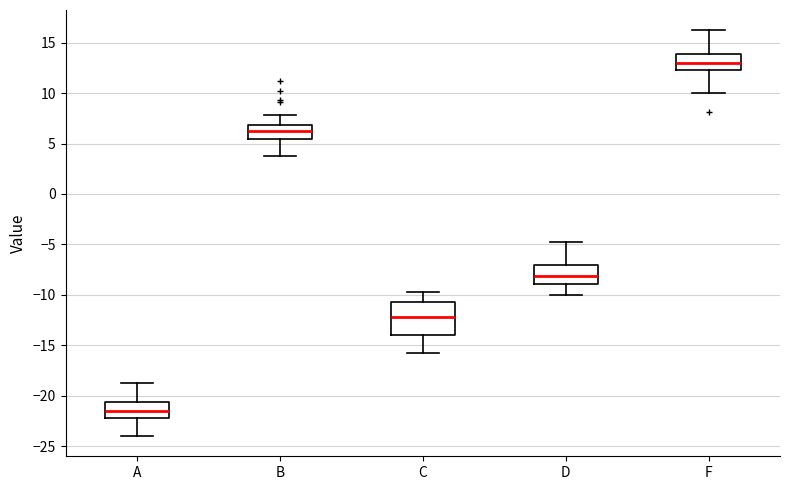

Reading left to right, transcribe this box plot: for each box, give where its median line is, the range the box spans, and where its two whiskers end, as read against the y-axis. The values are not printed on the chart, so give them approximately, as read against the axis.

A: median -21.5, box -22.0 to -20.5, whiskers -24.0 to -19.0
B: median 6.5, box 5.5 to 7.0, whiskers 4.0 to 8.0
C: median -12.0, box -14.0 to -10.5, whiskers -16.0 to -10.0
D: median -8.0, box -9.0 to -7.0, whiskers -10.0 to -5.0
F: median 13.0, box 12.5 to 14.0, whiskers 10.0 to 16.0